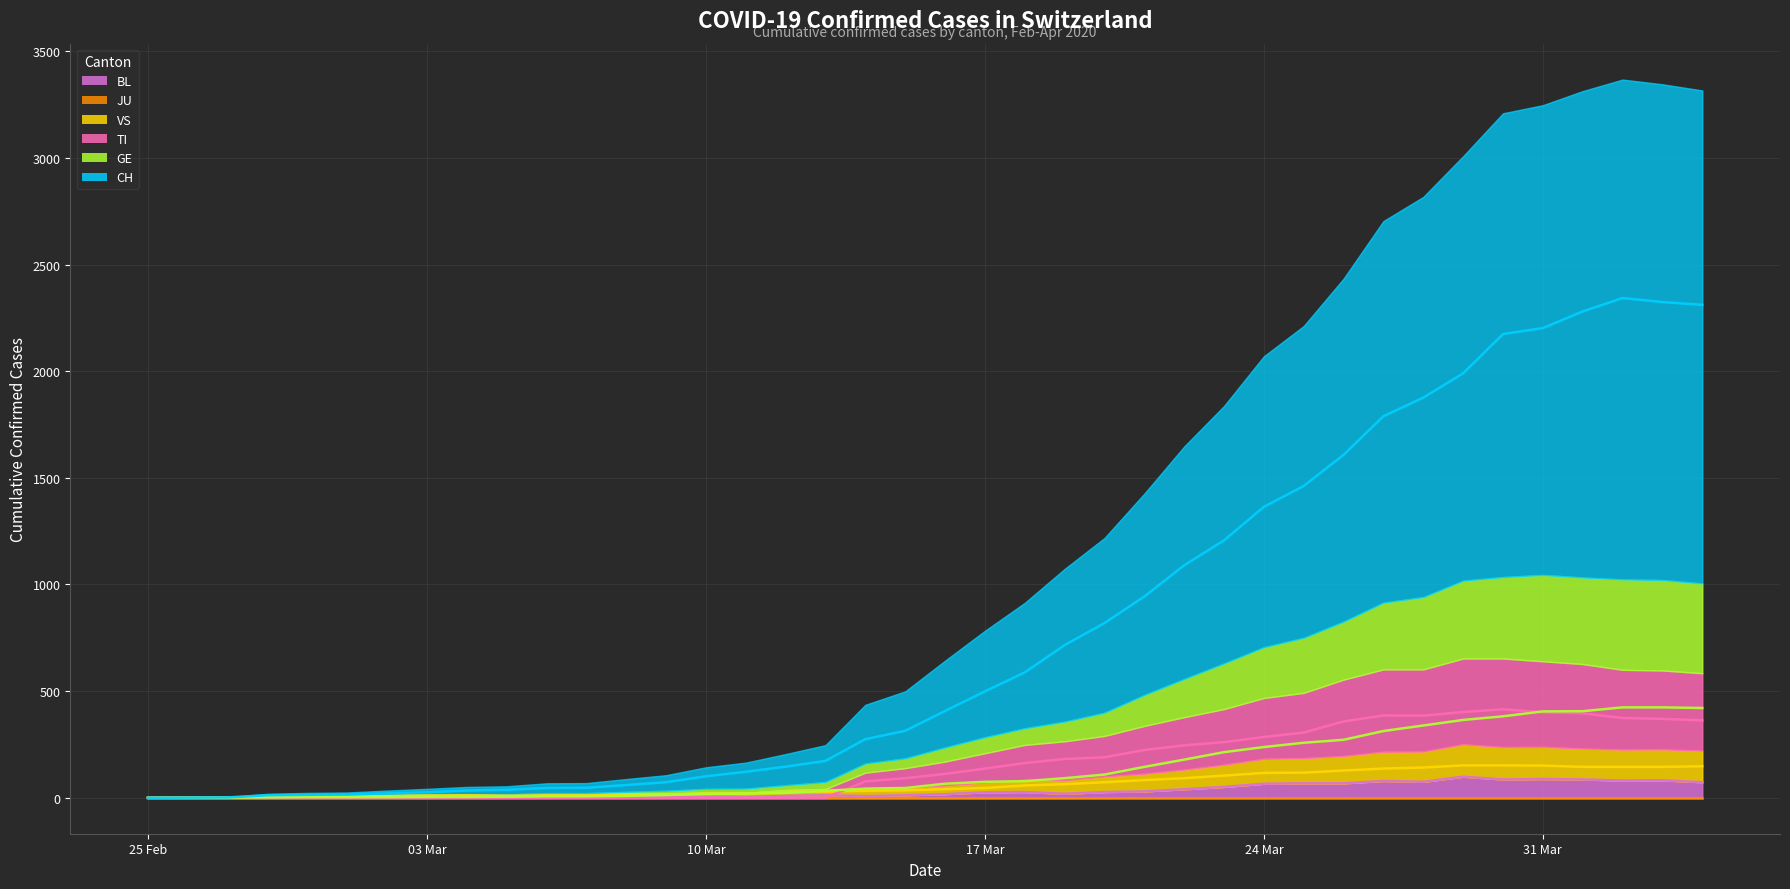

At which label is JU line closest to 0?

25 Feb